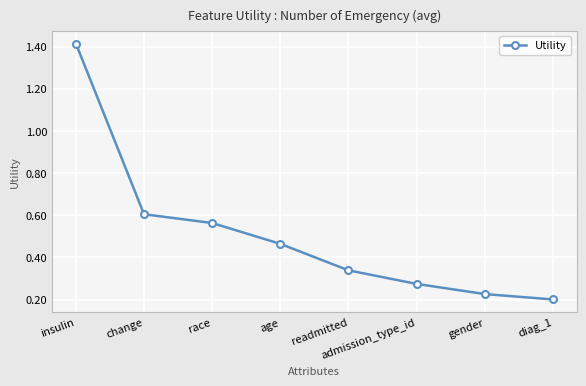

Which label corresponds to the smallest value in the chart?

diag_1